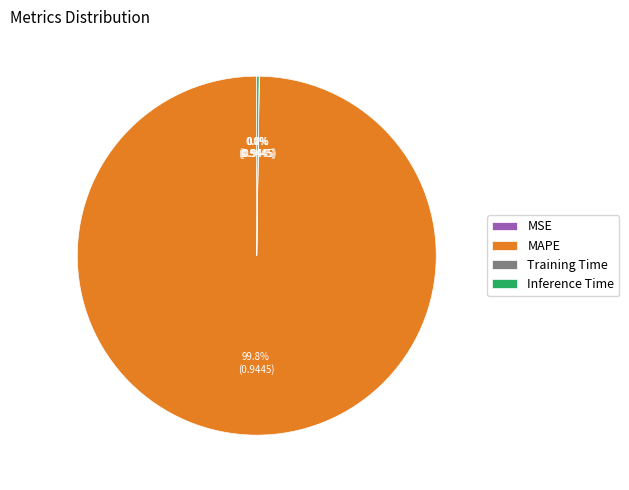

What is the largest slice in the pie chart?

MAPE